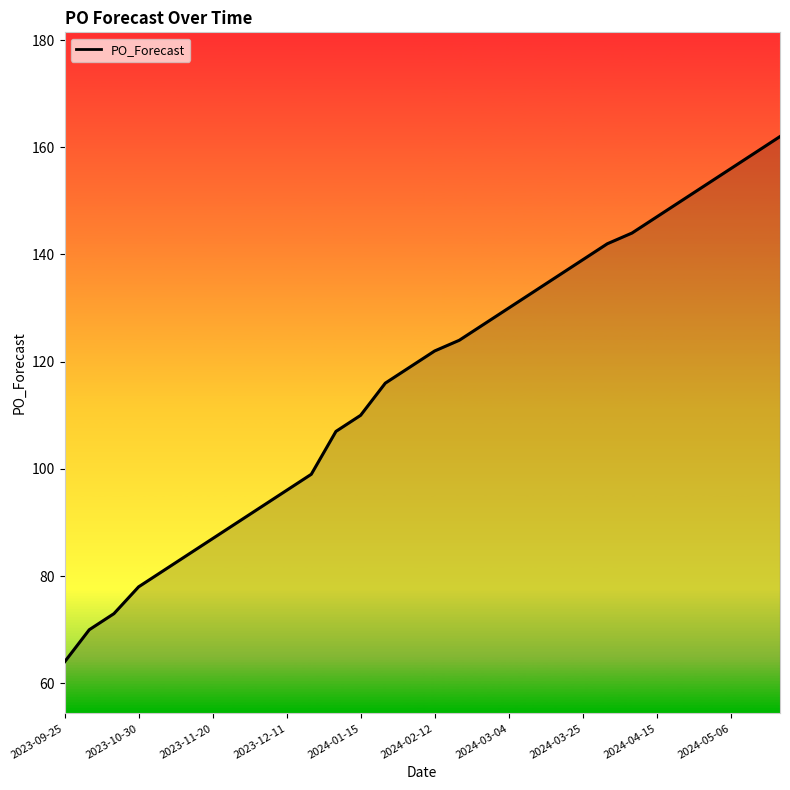

What is the minimum value shown in the chart?

64